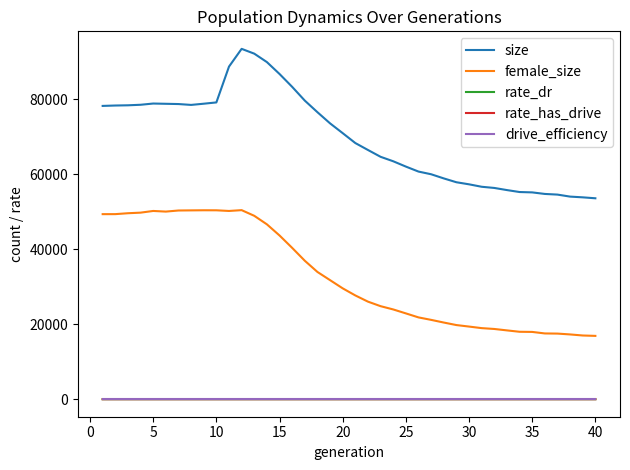

What is the minimum value for size?

53553.0